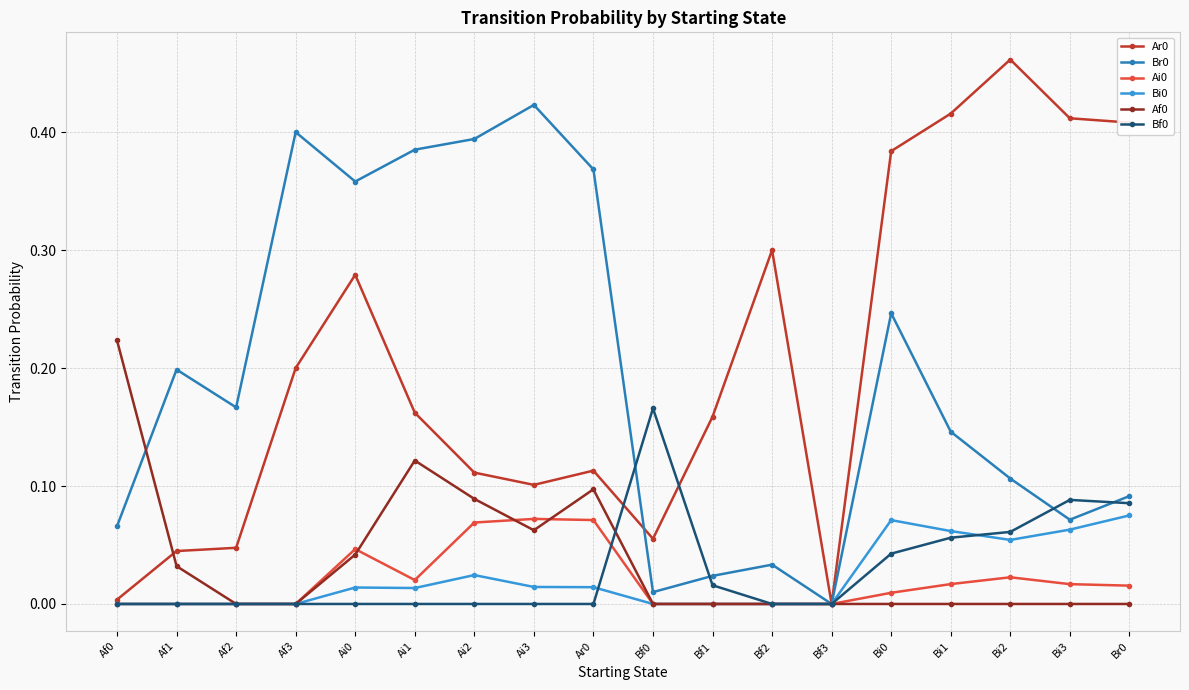

At which category does the chart reach its peak across all series?

Bi2